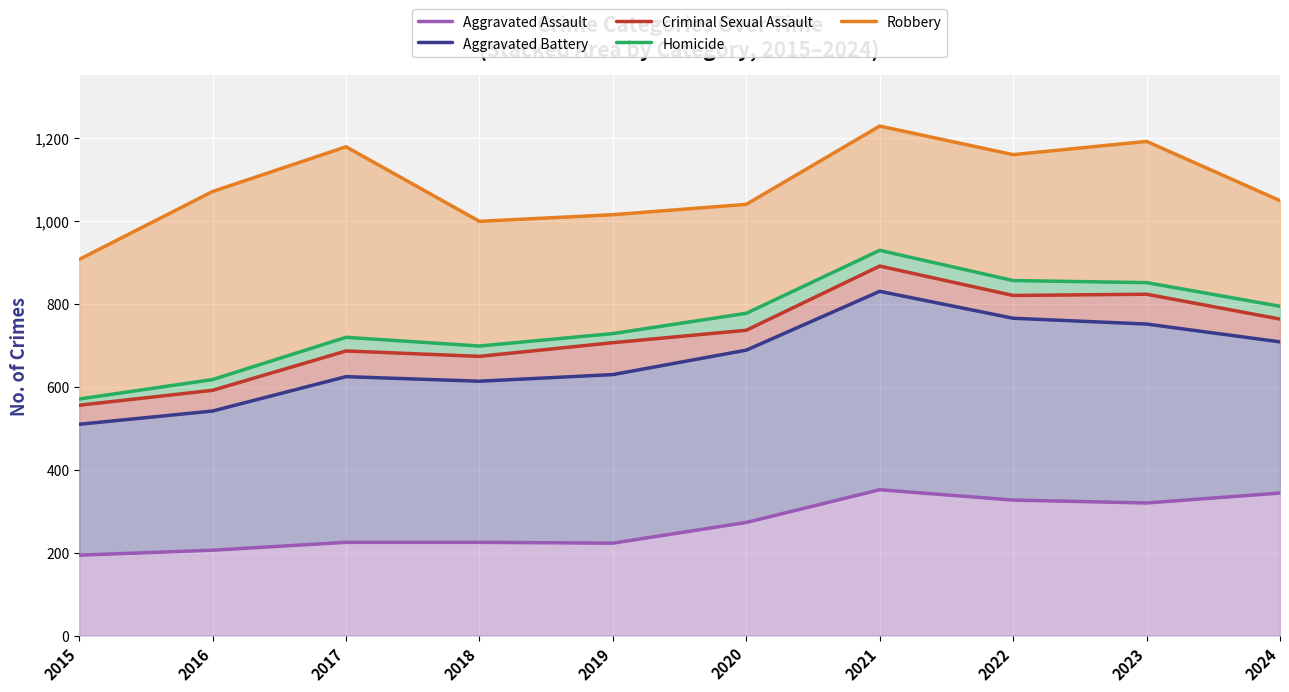

What are all the series names shown in the legend?

Aggravated Assault, Aggravated Battery, Criminal Sexual Assault, Homicide, Robbery